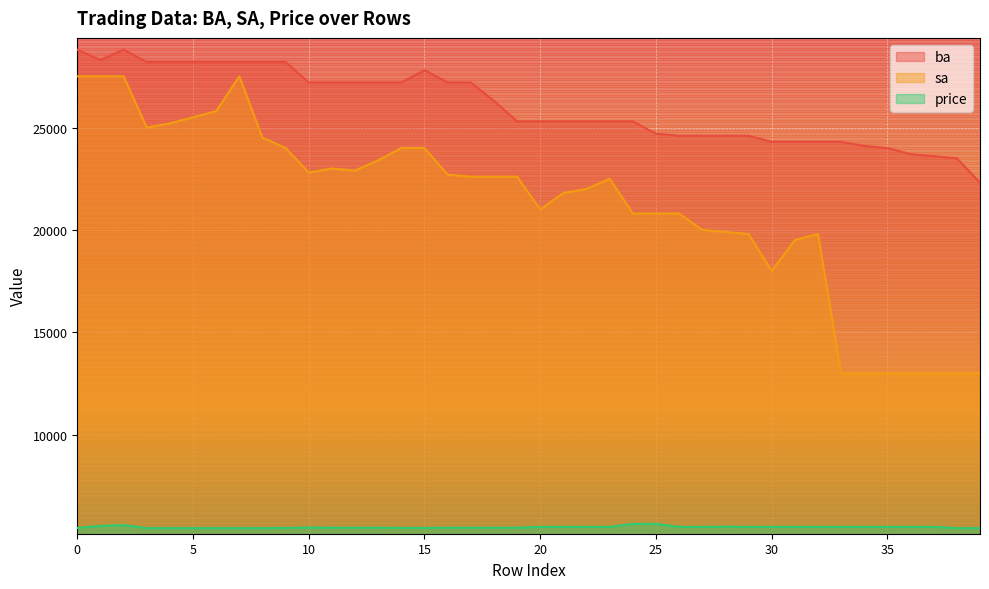

Count the number of categories in the chart.

40